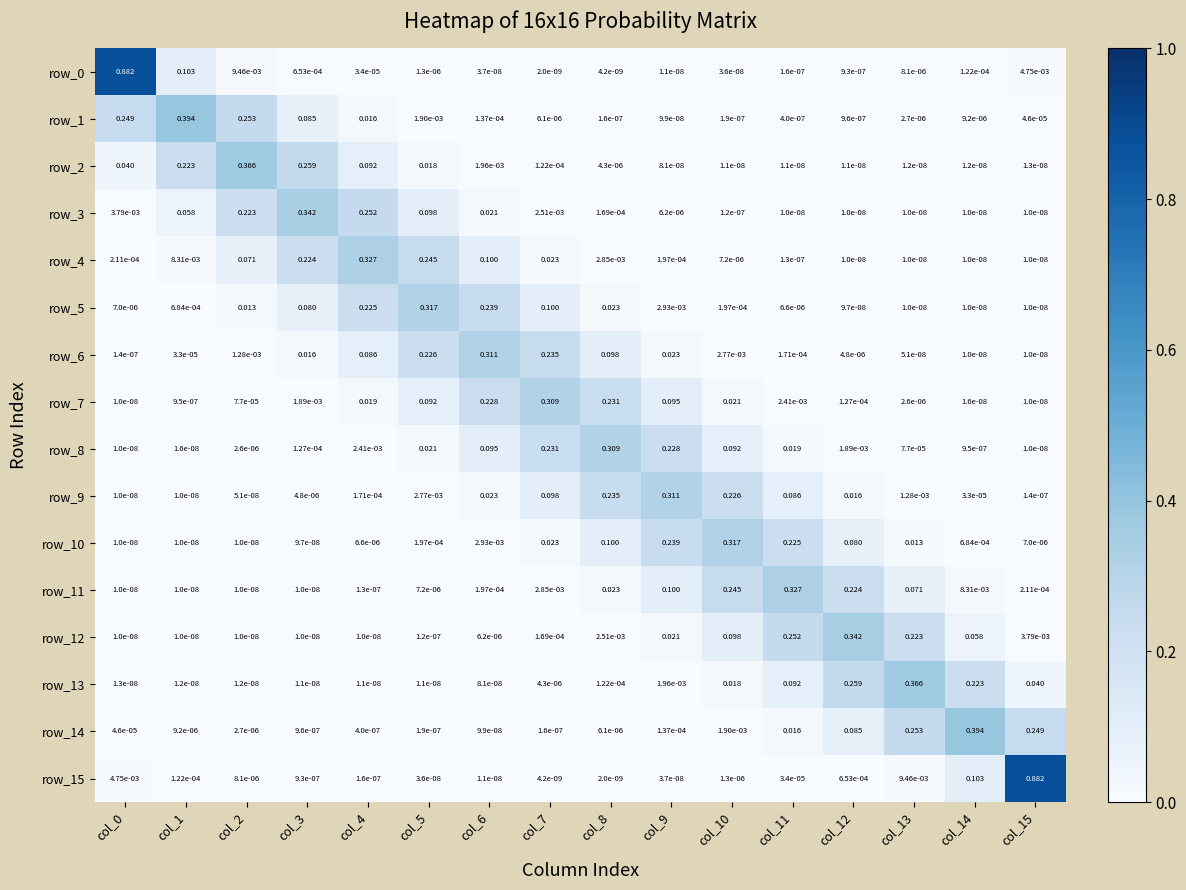

Is the value of row_14 at col_5 greater than the value of row_10 at col_3?

Yes